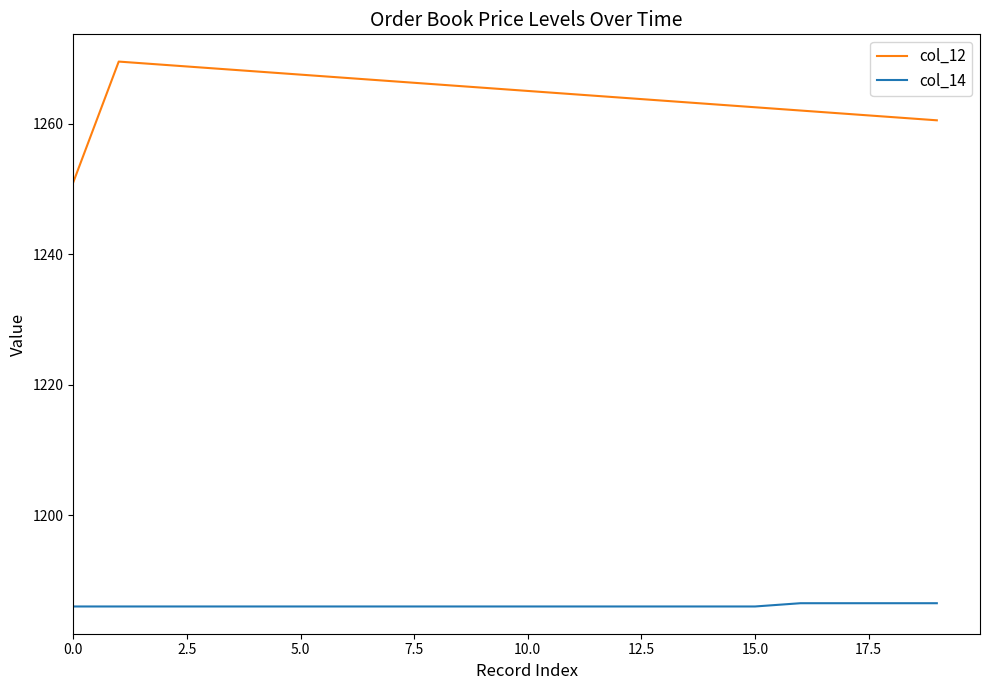

Which series has the largest range (max minus min)?

col_12